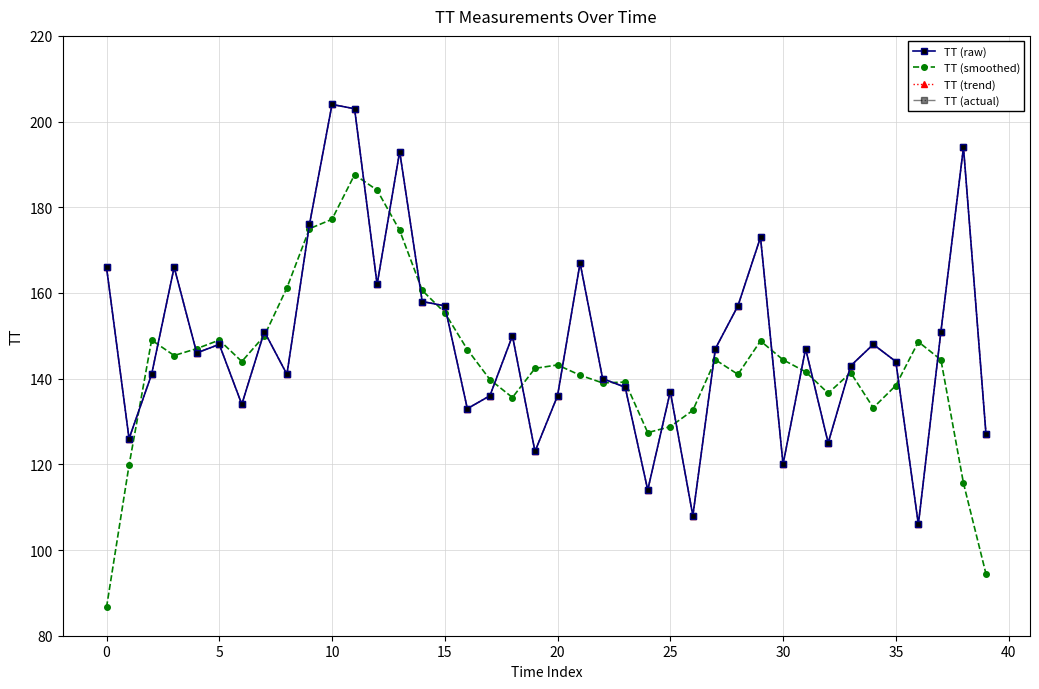

What is the minimum value for TT (actual)?

106.0